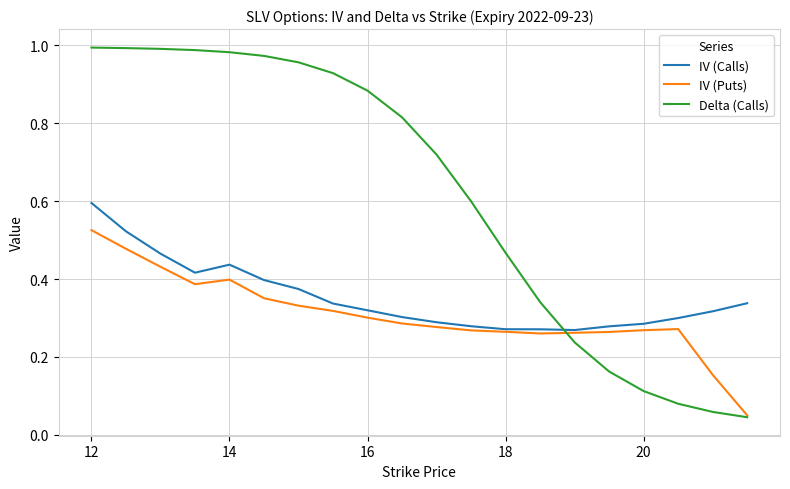

Which series has the largest total across all categories?

Delta (Calls)